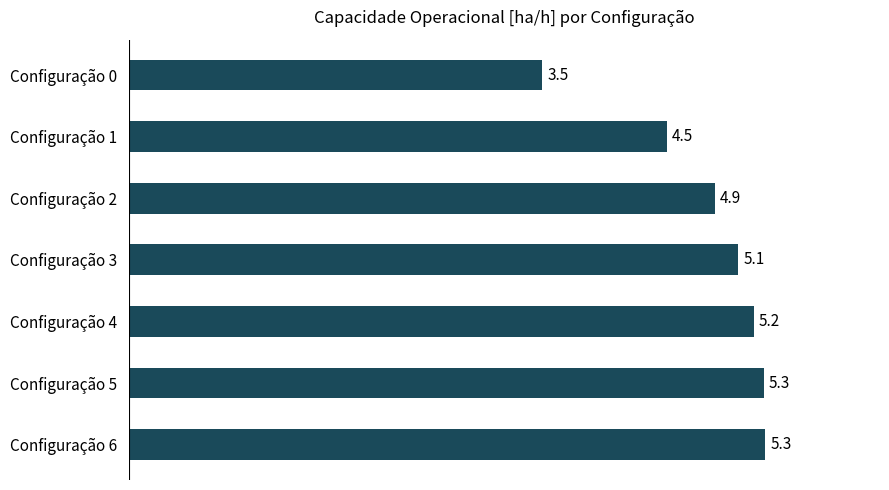

True or false: the data shows 9.3 at Configuração 6.

False